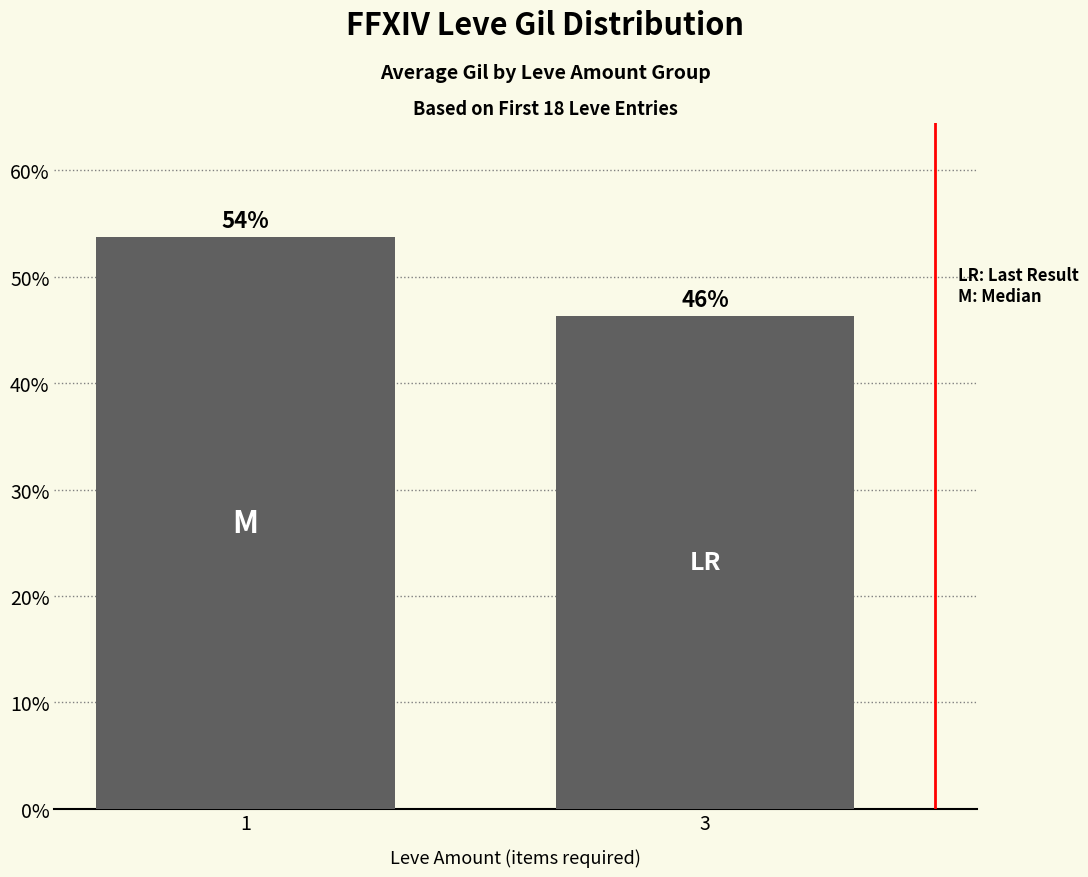

At which label does the data first exceed 53?

1